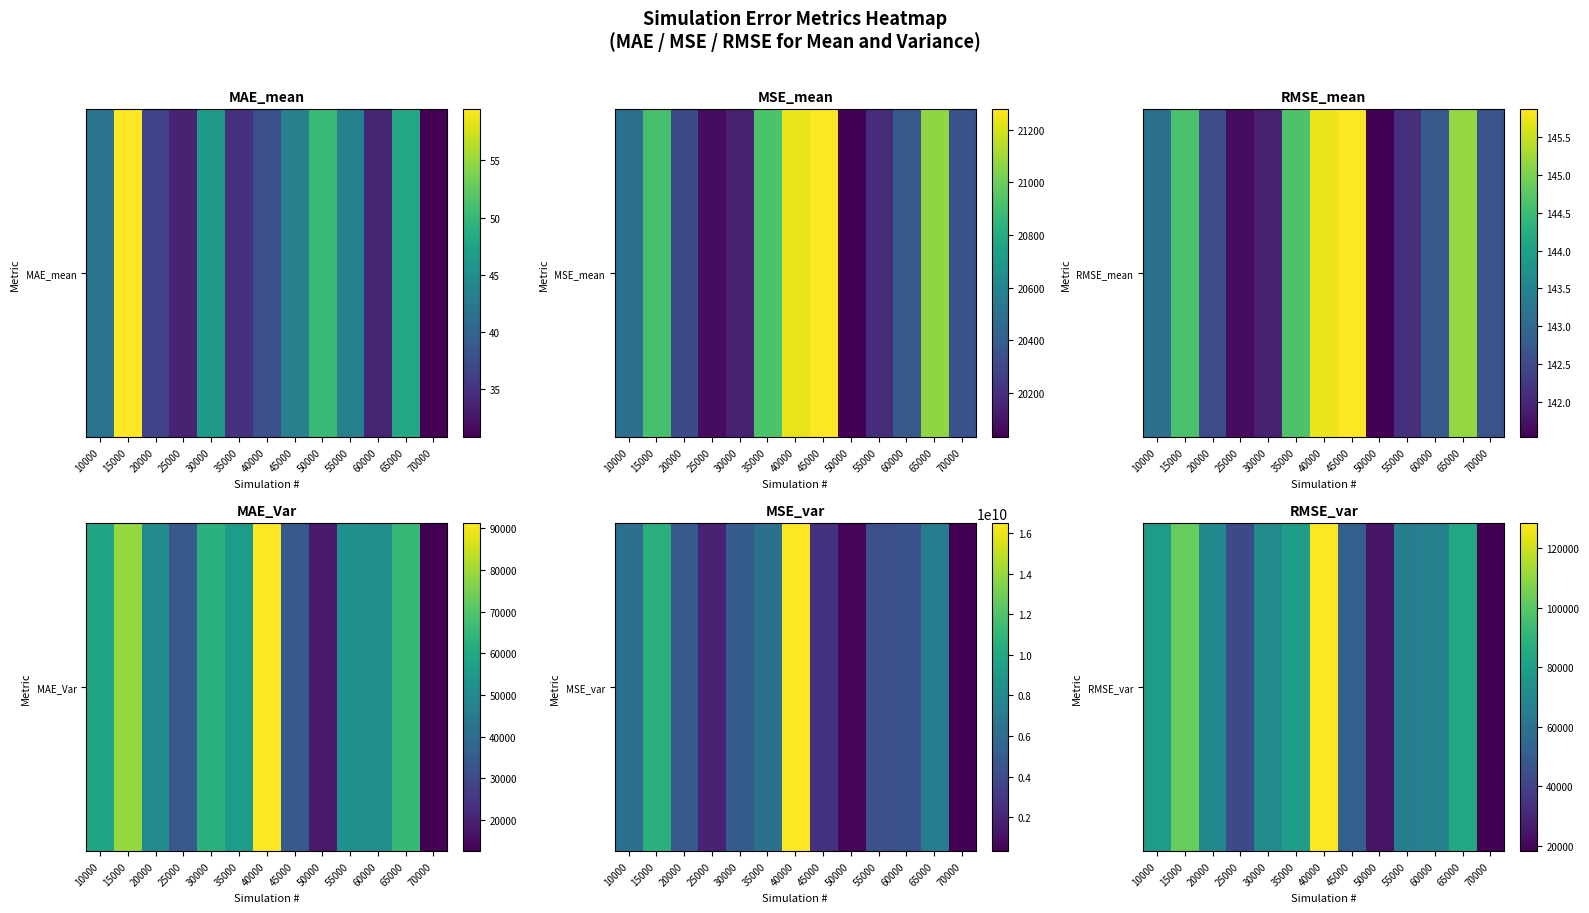

How many data points are less than 69546?

6